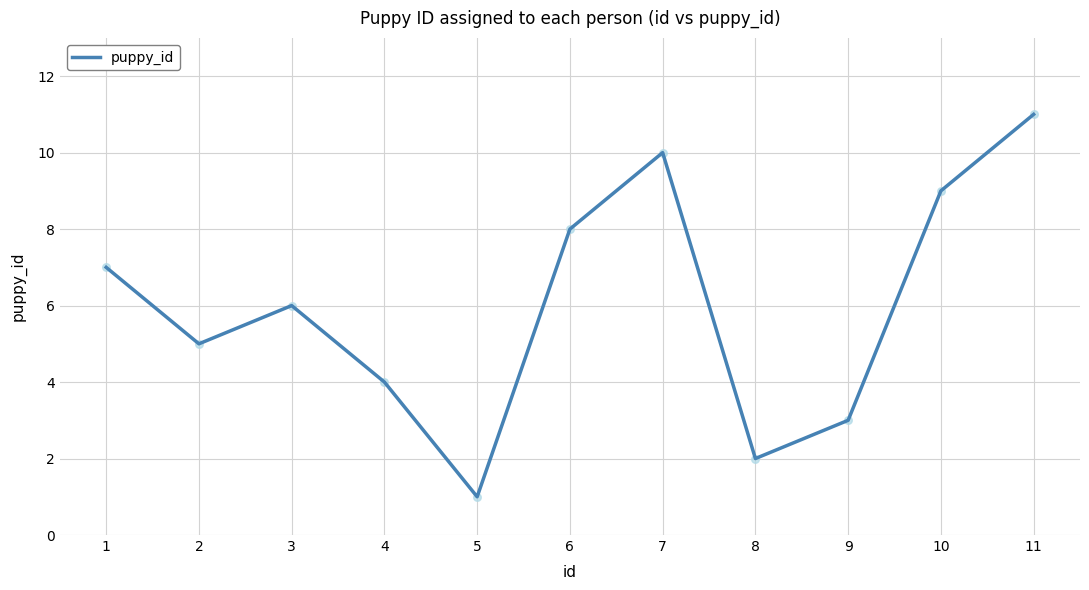

What is the change in value from 1 to 10?

+2